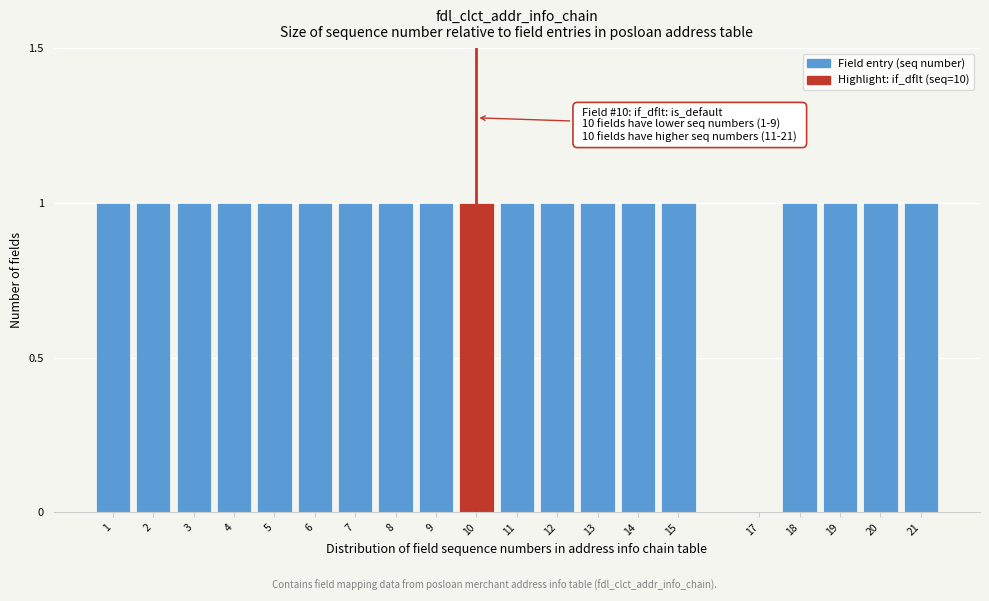

Reading right to left, what are all the values shown in this chart?

21=1	20=1	19=1	18=1	17=0	15=1	14=1	13=1	12=1	11=1	10=1	9=1	8=1	7=1	6=1	5=1	4=1	3=1	2=1	1=1